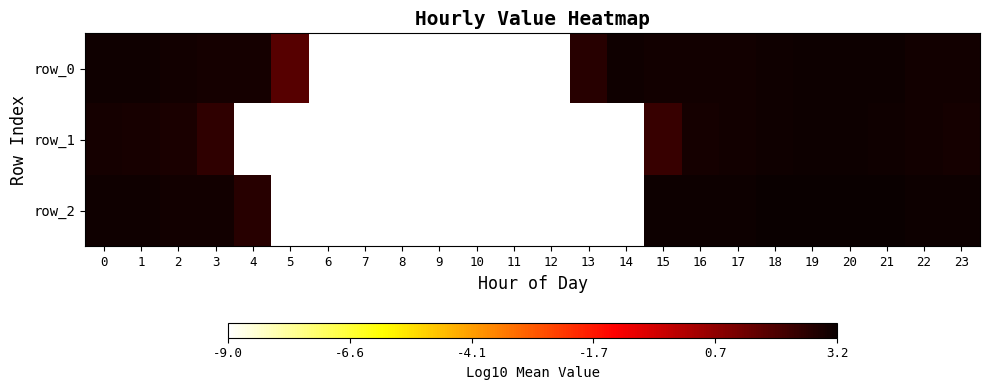

Which label corresponds to the smallest value in the chart?

11